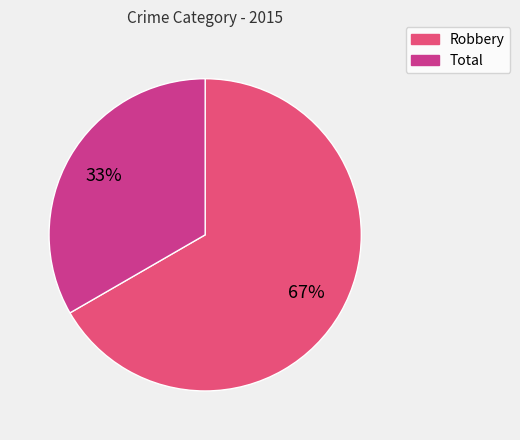

Is it true that Total is 33% of the pie?

True